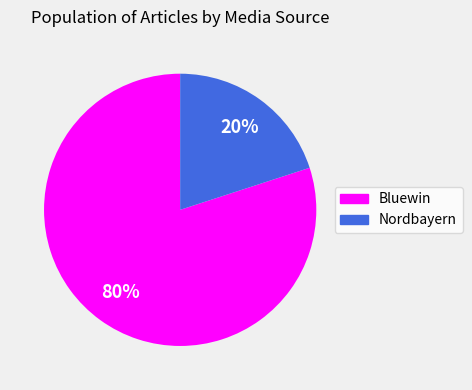

Between Bluewin and Nordbayern, which is larger?

Bluewin